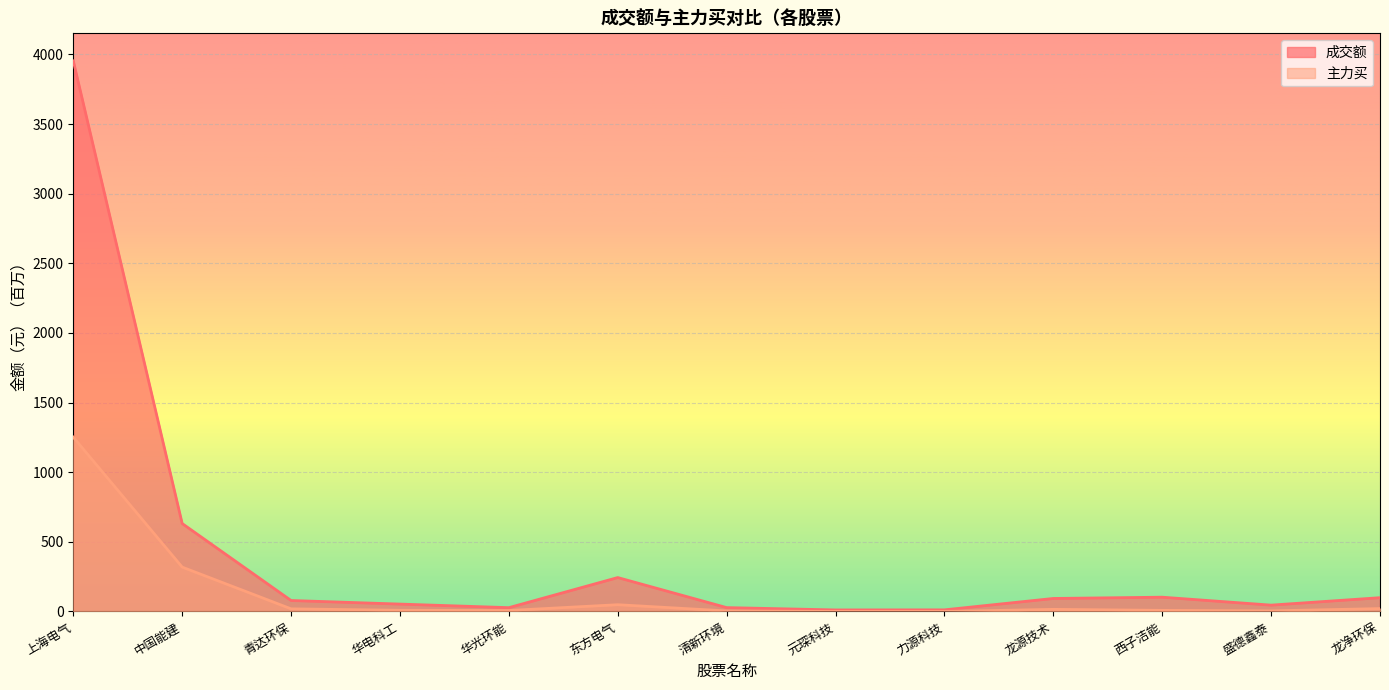

At which label does 主力买 reach its minimum?

元琛科技